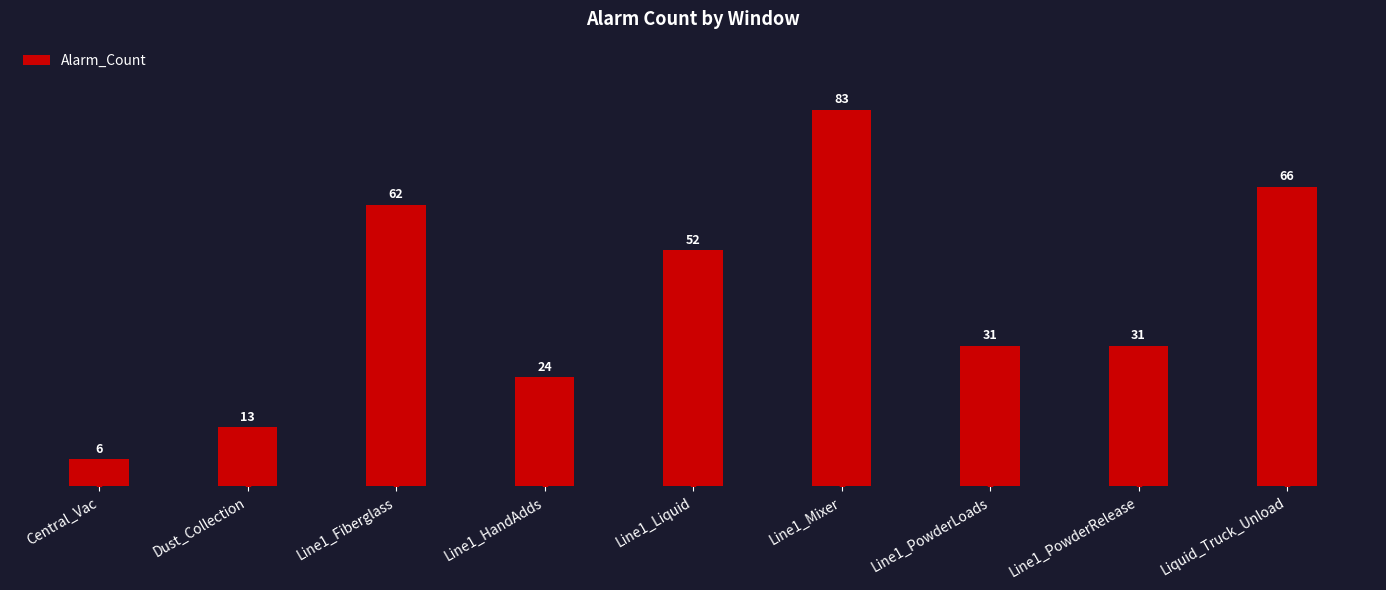

Reading left to right, transcribe all the data shown in this chart.

6	13	62	24	52	83	31	31	66